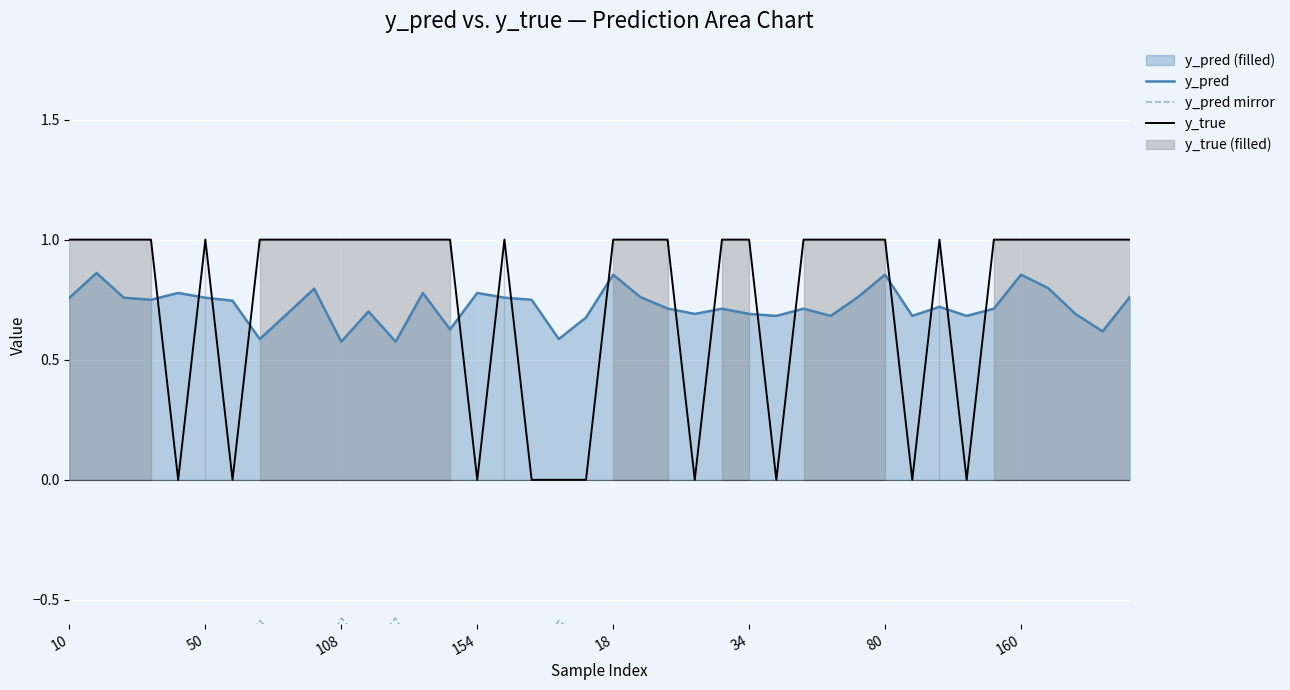

How many intersections are there between y_pred and y_true?

16